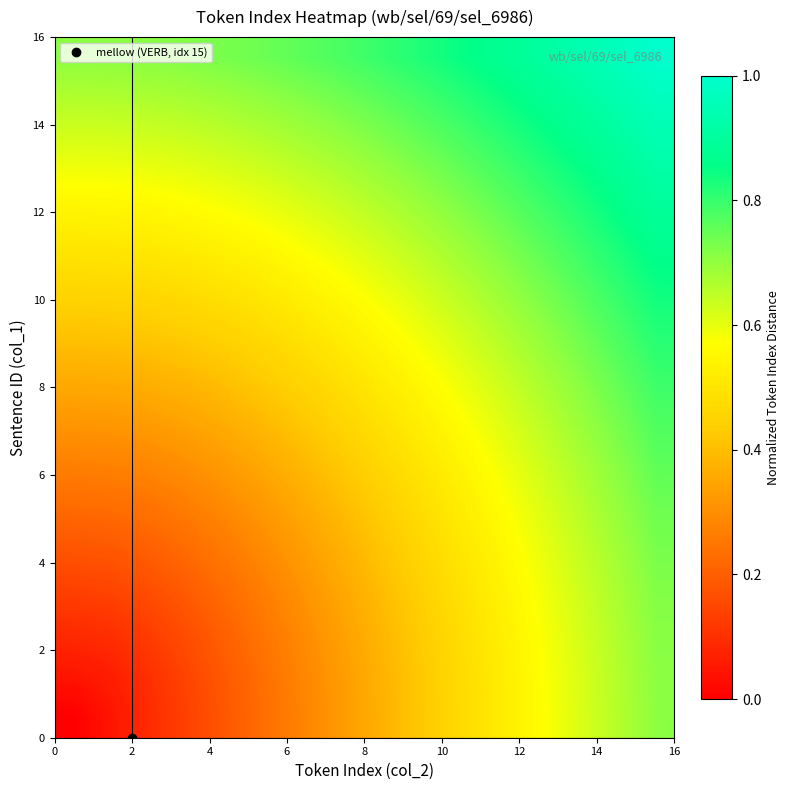

How many series are shown in this chart?

17